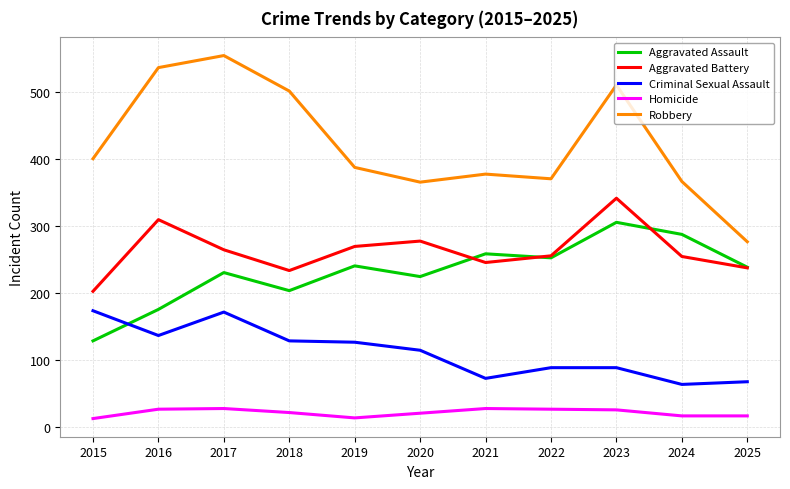

What is the approximate value of Robbery at 2021?

377